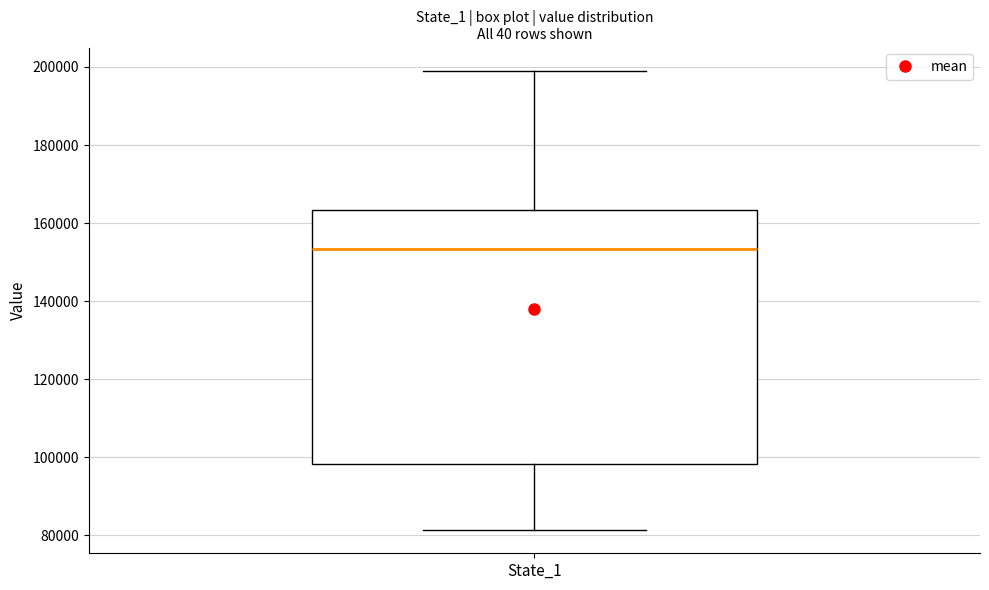

Transcribe this box plot: give where the median line is, the range the box spans, and where the two whiskers end, as read against the y-axis. The values are not printed on the chart, so give them approximately, as read against the axis.

median 154000, box 98000 to 164000, whiskers 82000 to 200000